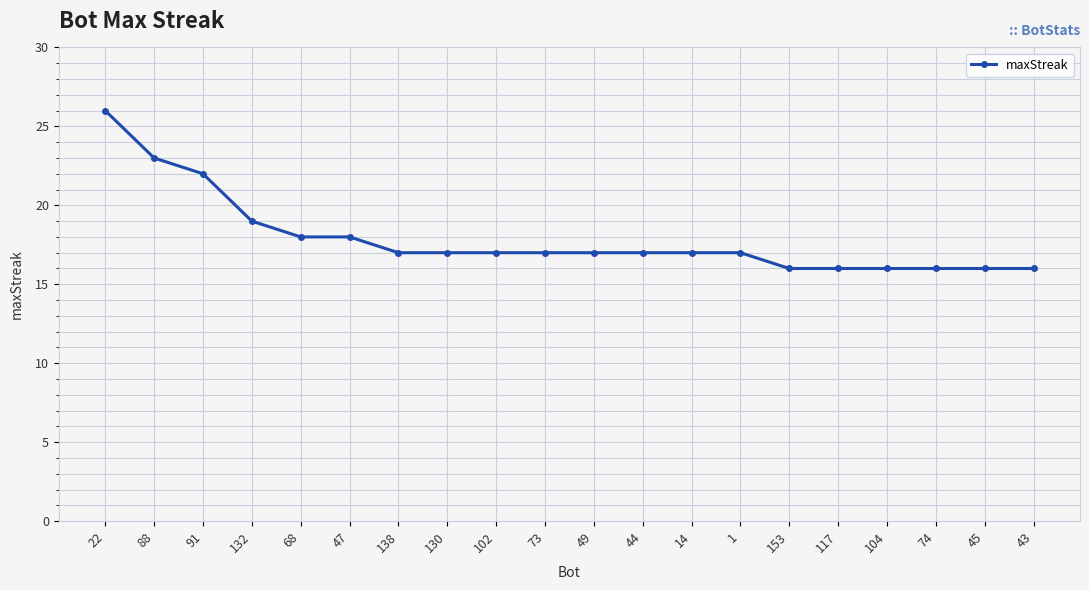

How many lines are shown in the chart?

1